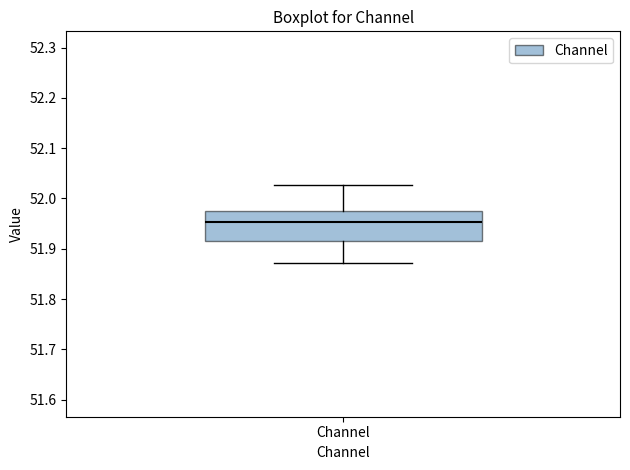

Read this box plot against the y-axis: the position of the median line, the range covered by the box, and the ends of both whiskers. The values are not printed on the chart, so give them approximately, as read against the axis.

median 51.95, box 51.92 to 51.98, whiskers 51.87 to 52.03